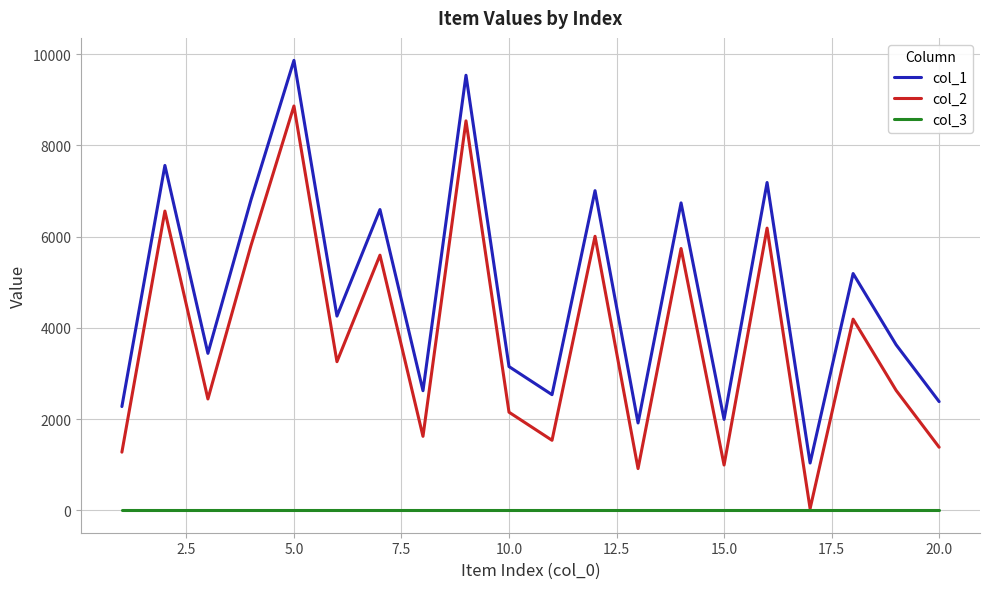

Which series has the largest total across all categories?

col_1